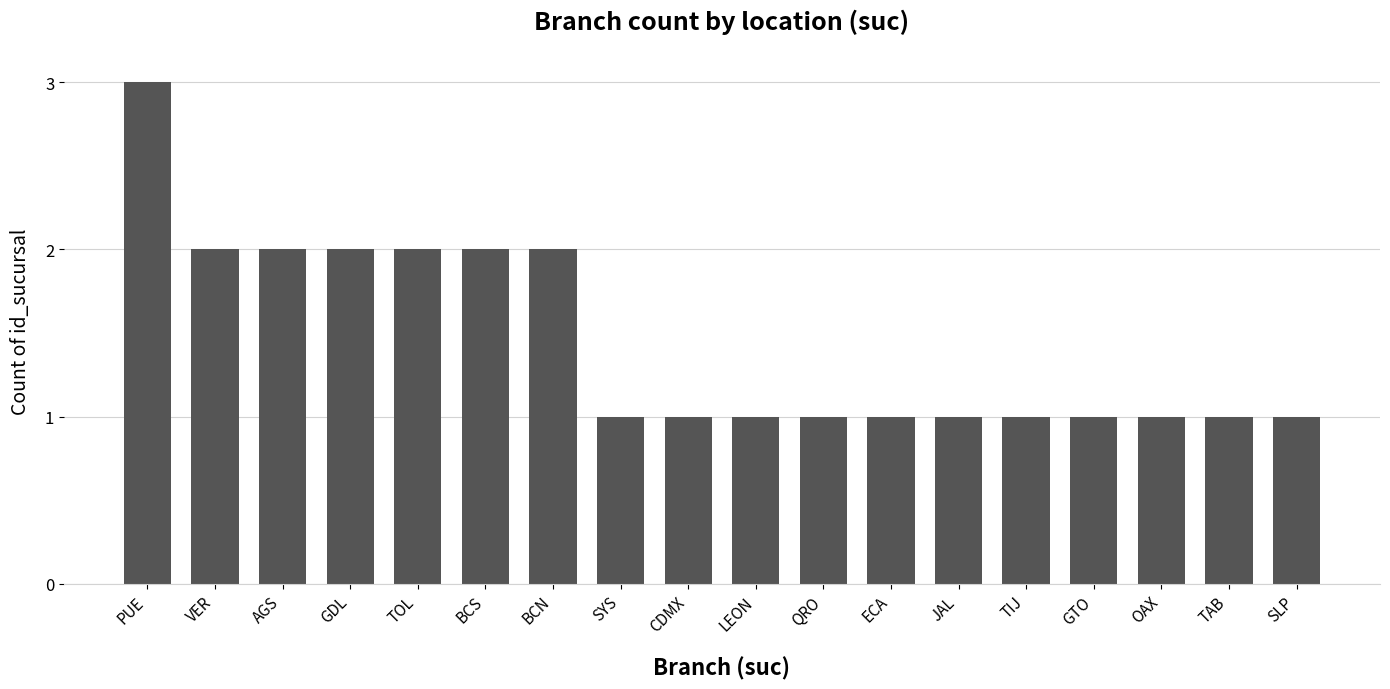

True or false: the data shows 2 at BCS.

True